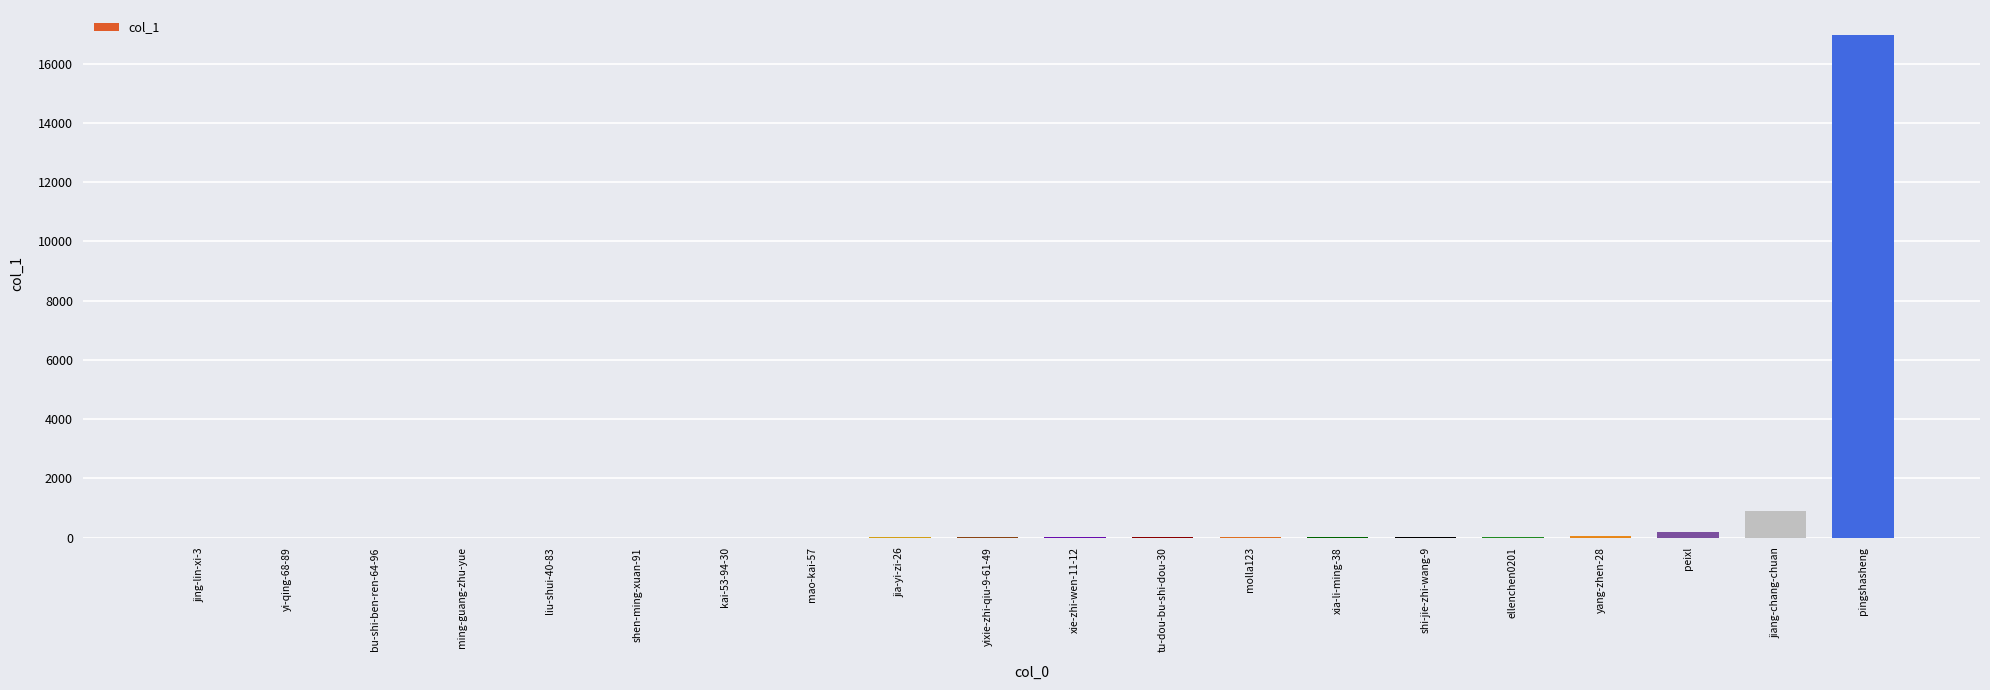

What is the change in value from jing-lin-xi-3 to jiang-chang-chuan?

+896